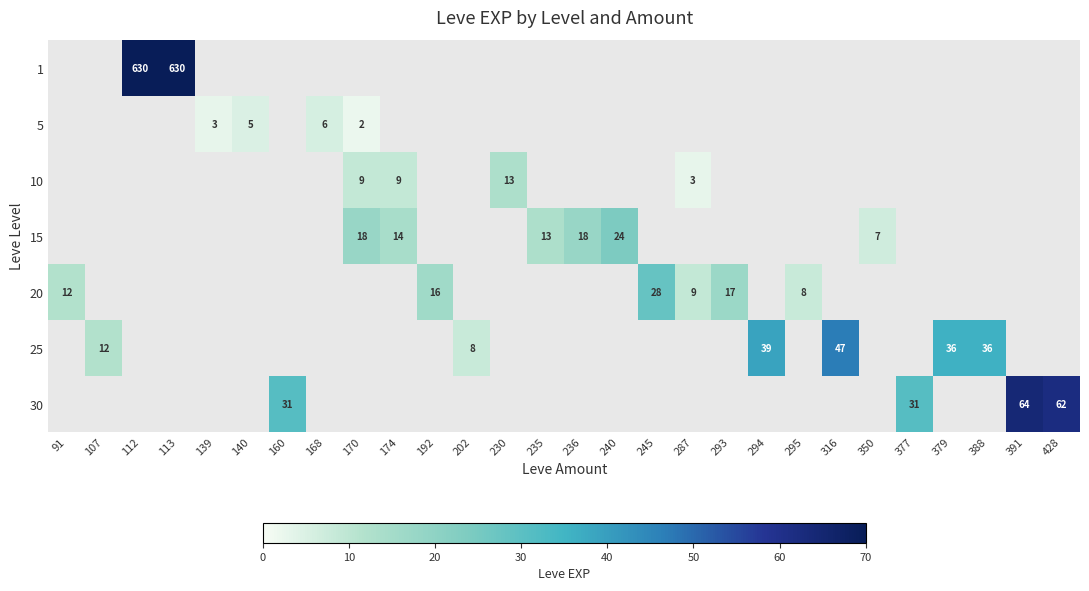

How many values in row_2 are above zero?

4